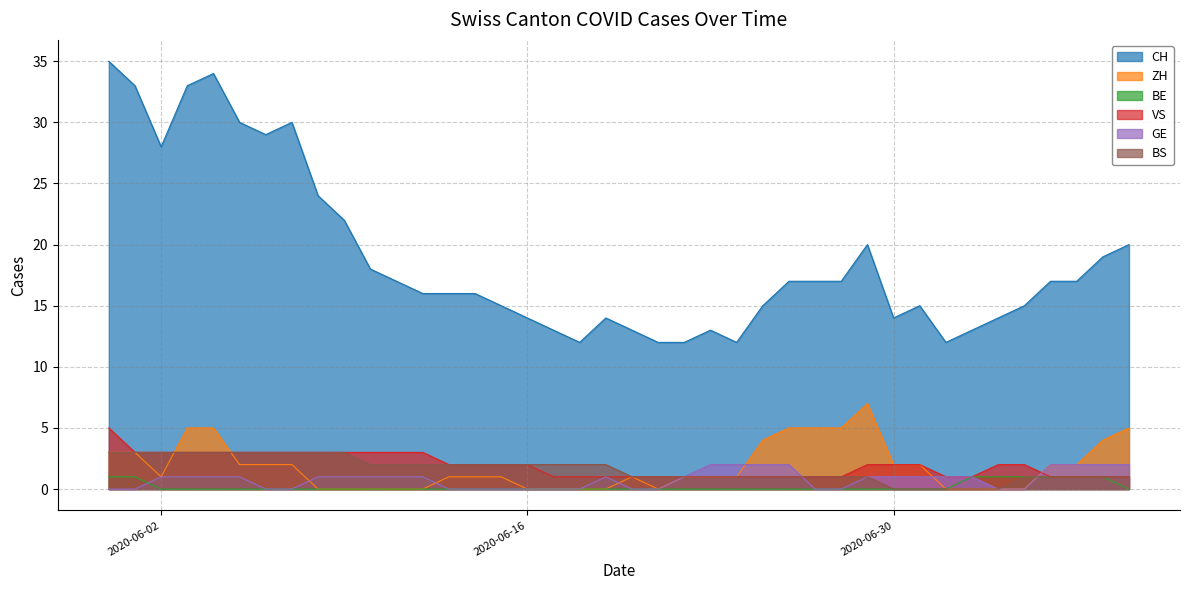

True or false: ZH and CH intersect in this chart.

False